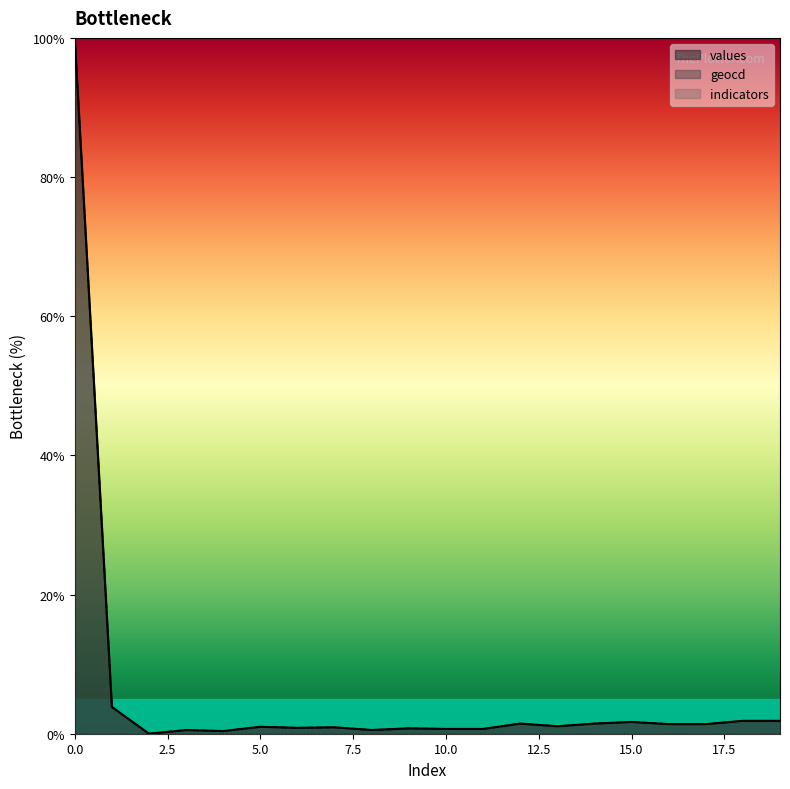

Between 1 and 13, which is larger?

1